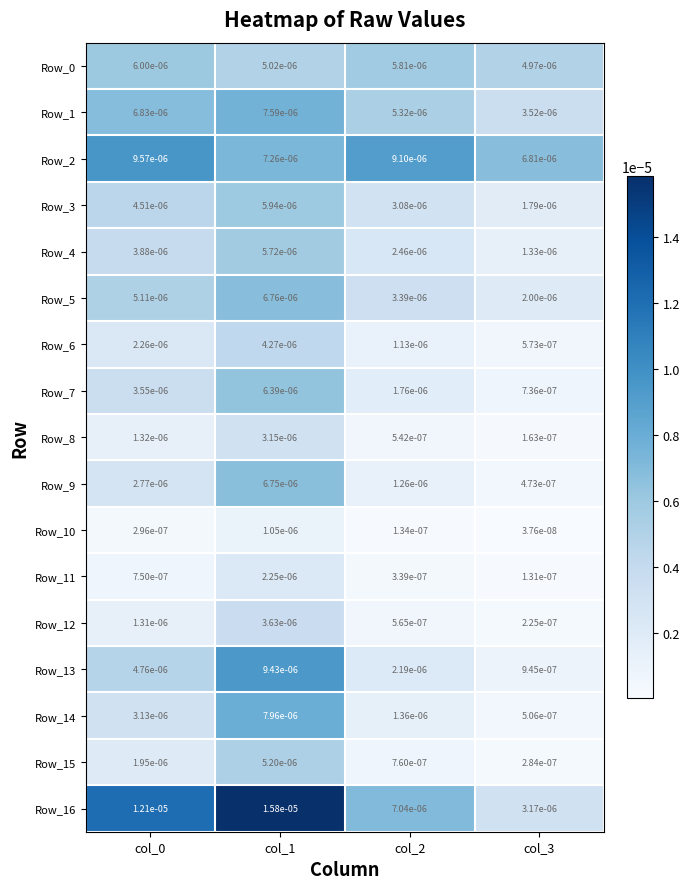

At which category is the sum across all series the highest?

col_1